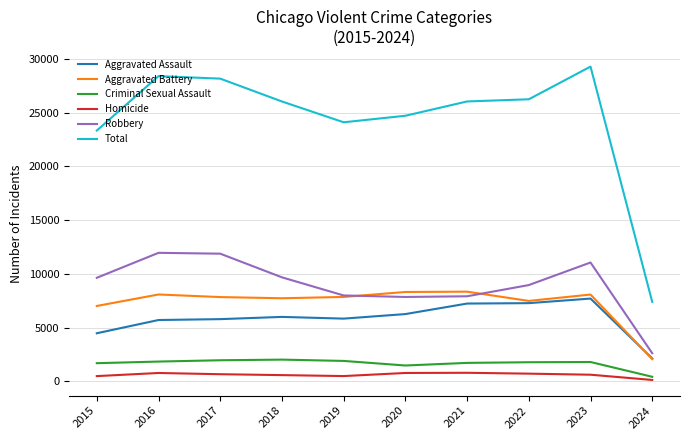

What is the sum of the Total values at 2019 and 2015?

47430